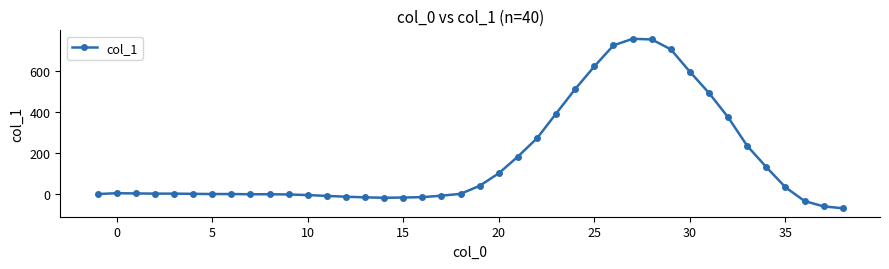

What is the smallest value displayed?

-69